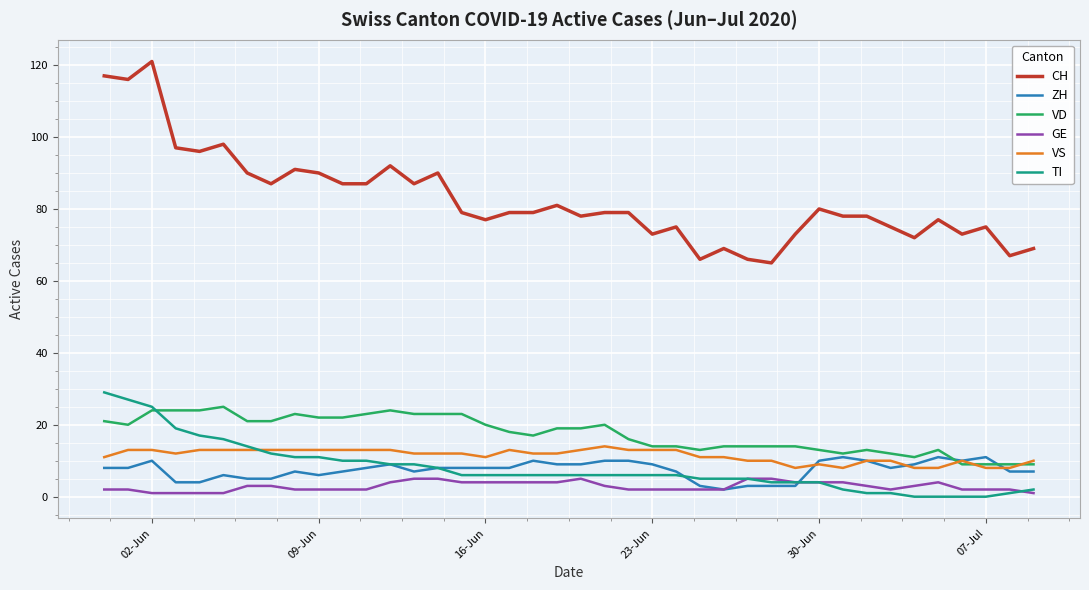

Is this an area chart (filled region under the line)?

No